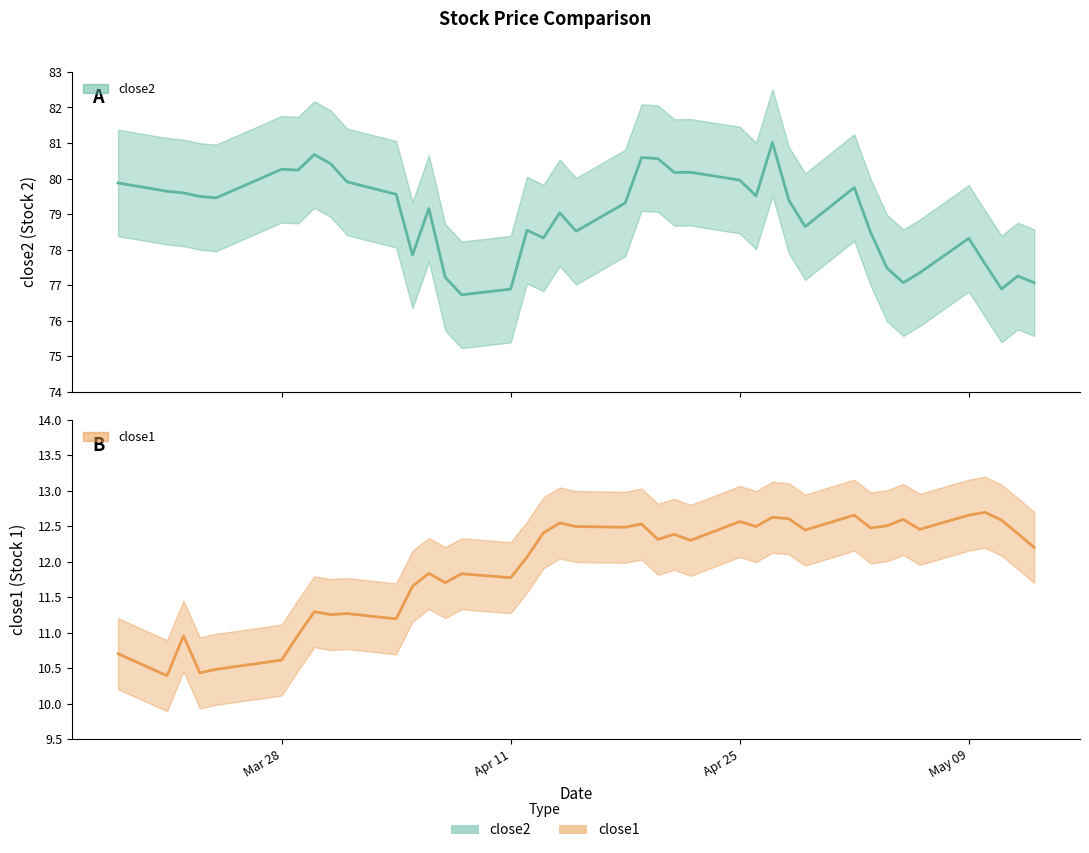

True or false: close1 and close2 intersect in this chart.

False